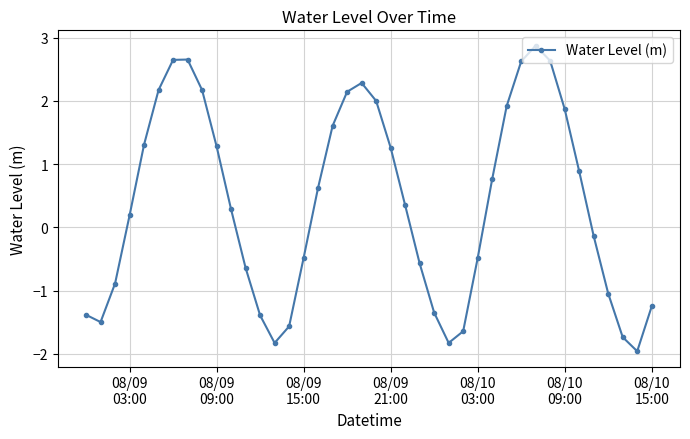

What is the value of the 29th point from the left?

0.8